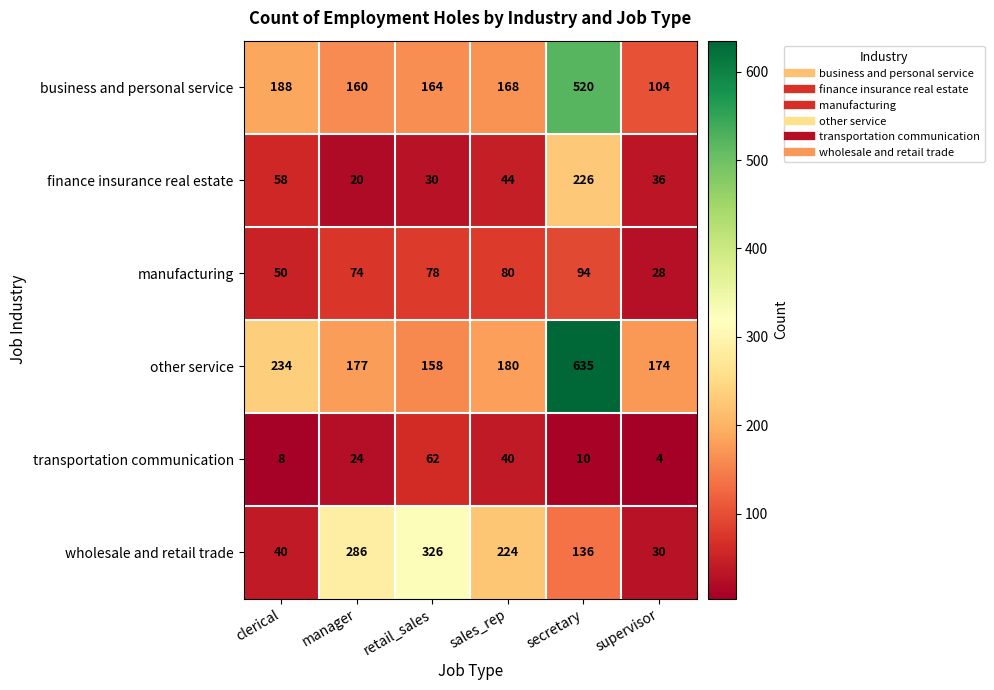

Which series changed the most between manager and supervisor?

wholesale and retail trade